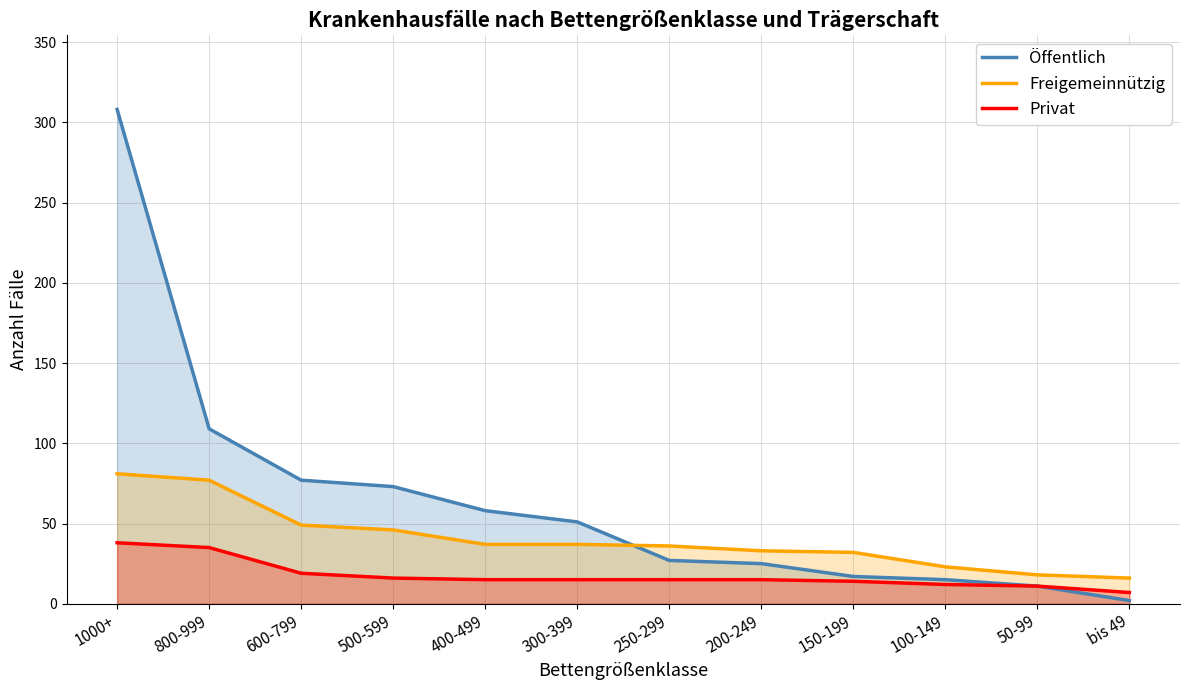

How many times do Öffentlich and Freigemeinnützig cross each other?

1